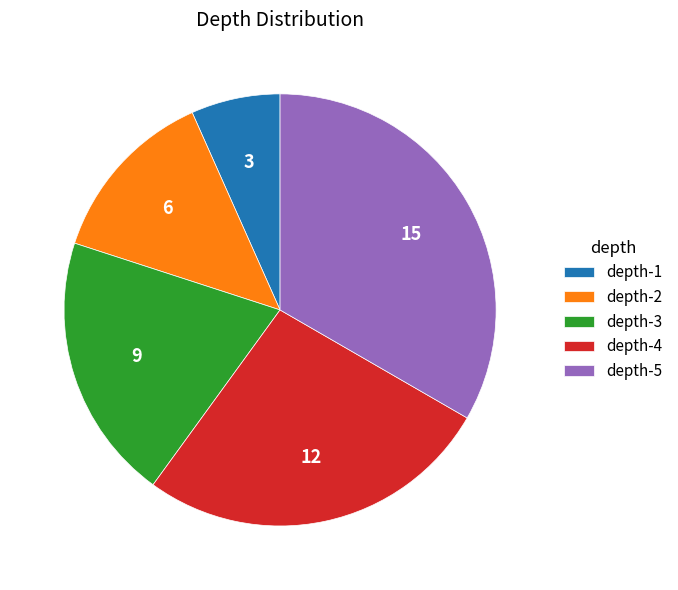

True or false: depth-5 accounts for 25% of the total.

False